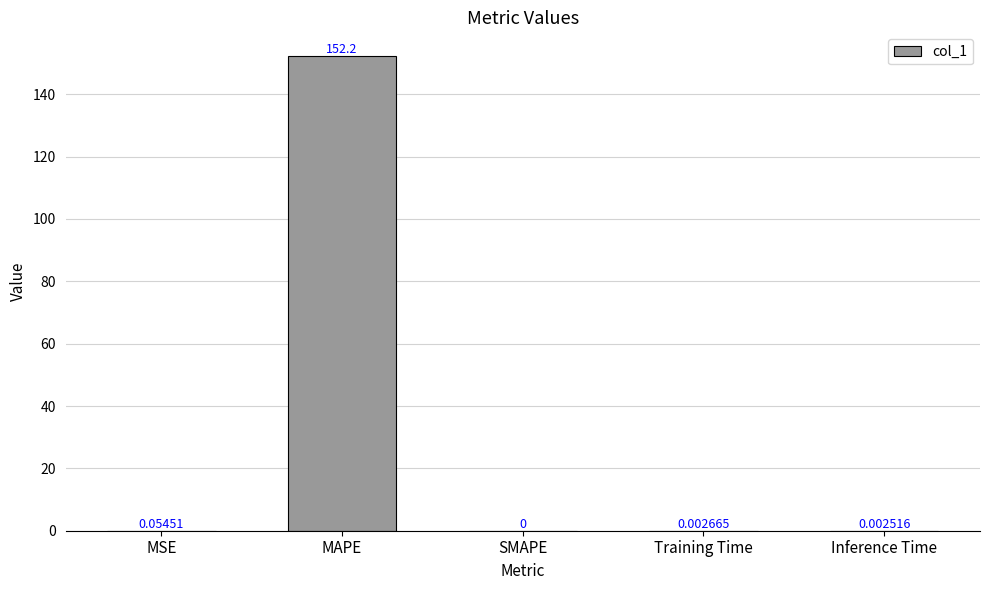

Between Training Time and Inference Time, which is larger?

Training Time